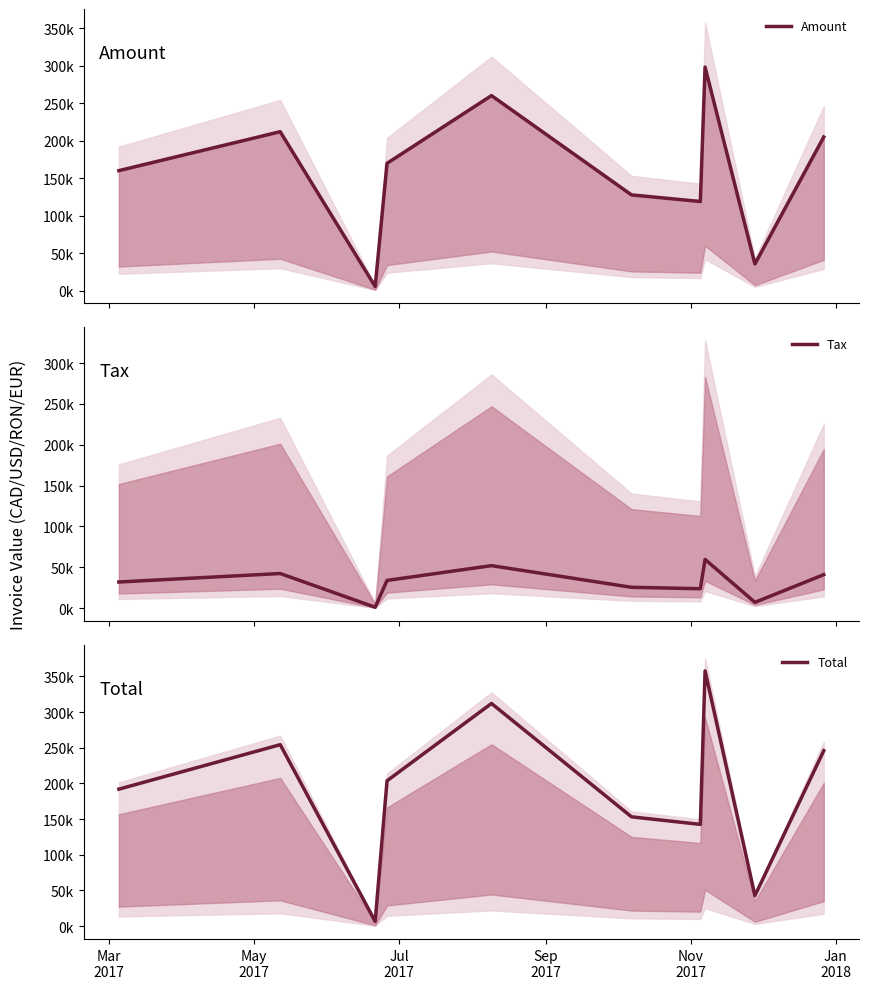

How many interior local peaks does the Amount series have?

3